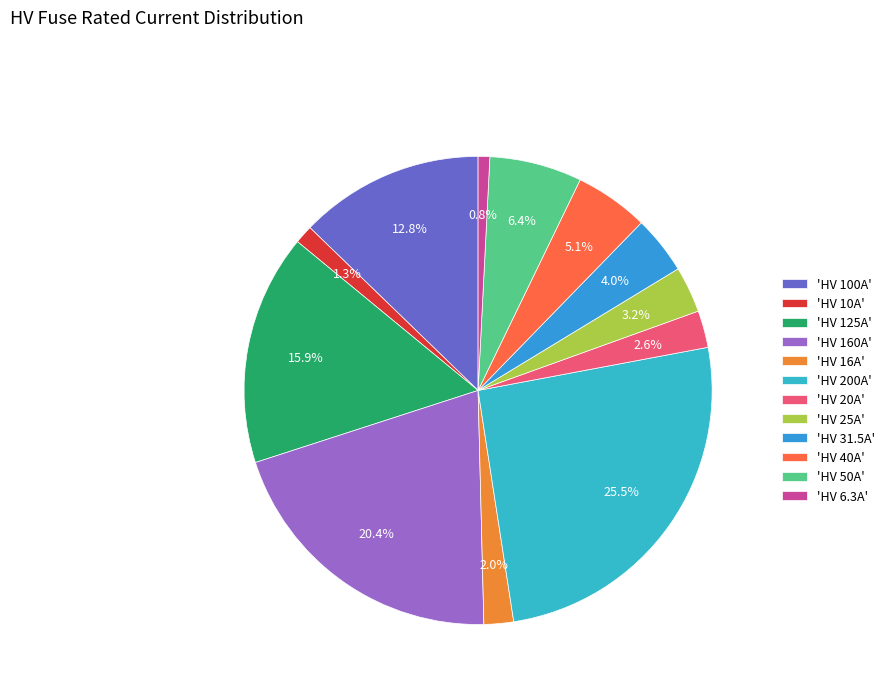

How many slices are in this pie chart?

12